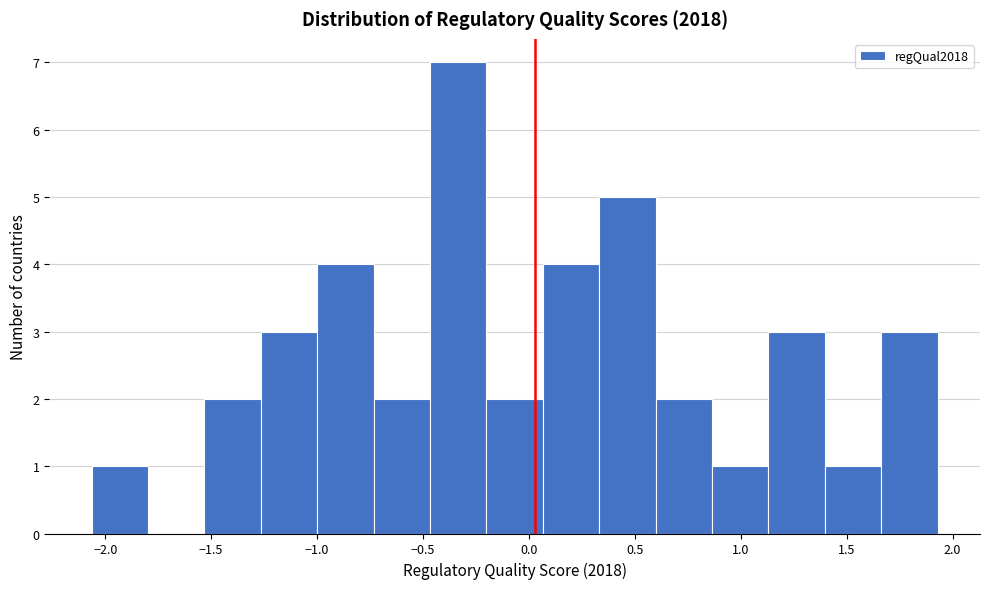

Reading left to right, list every bar in this chart as the range it spans on the x-axis followed by its height. Neither the bar edges nor the heights are printed on the chart, so give them approximately, as read against the axes.

-2.05 to -1.80: 1
-1.80 to -1.55: 0
-1.55 to -1.25: 2
-1.25 to -1.00: 3
-1.00 to -0.75: 4
-0.75 to -0.45: 2
-0.45 to -0.20: 7
-0.20 to 0.05: 2
0.05 to 0.35: 4
0.35 to 0.60: 5
0.60 to 0.85: 2
0.85 to 1.15: 1
1.15 to 1.40: 3
1.40 to 1.65: 1
1.65 to 1.95: 3